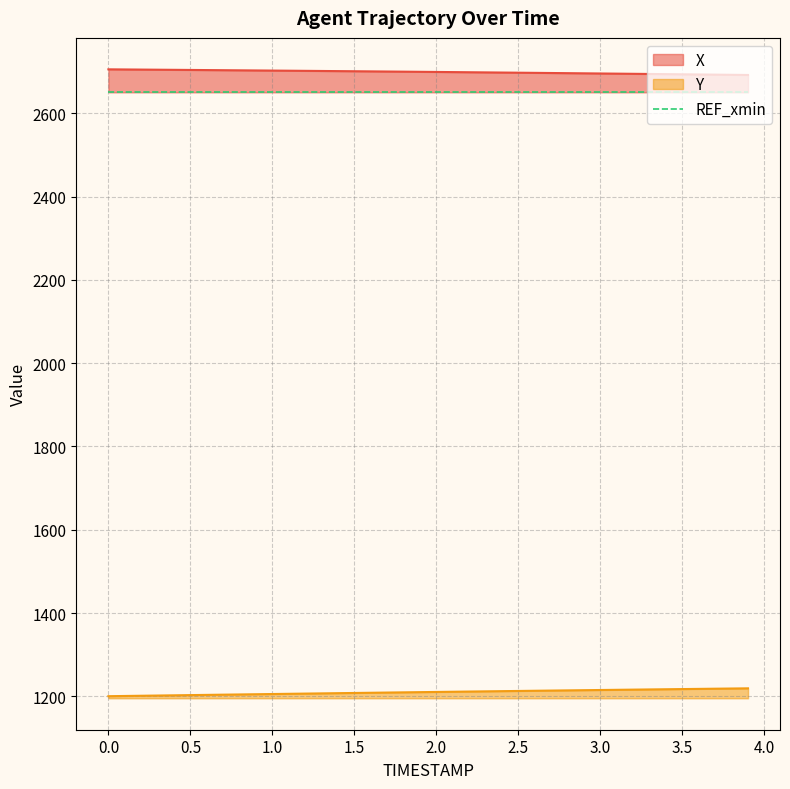

Is it true that X equals 2694.2 at 3.3?

True